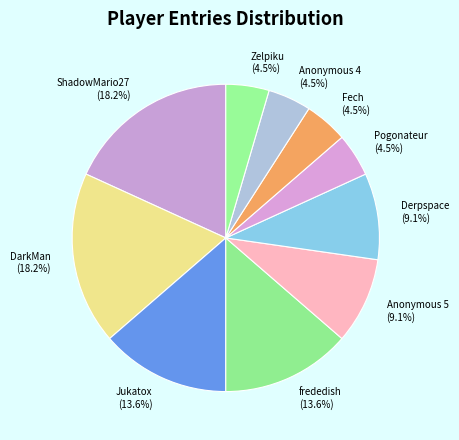

Is there any slice that represents more than half of the pie?

No